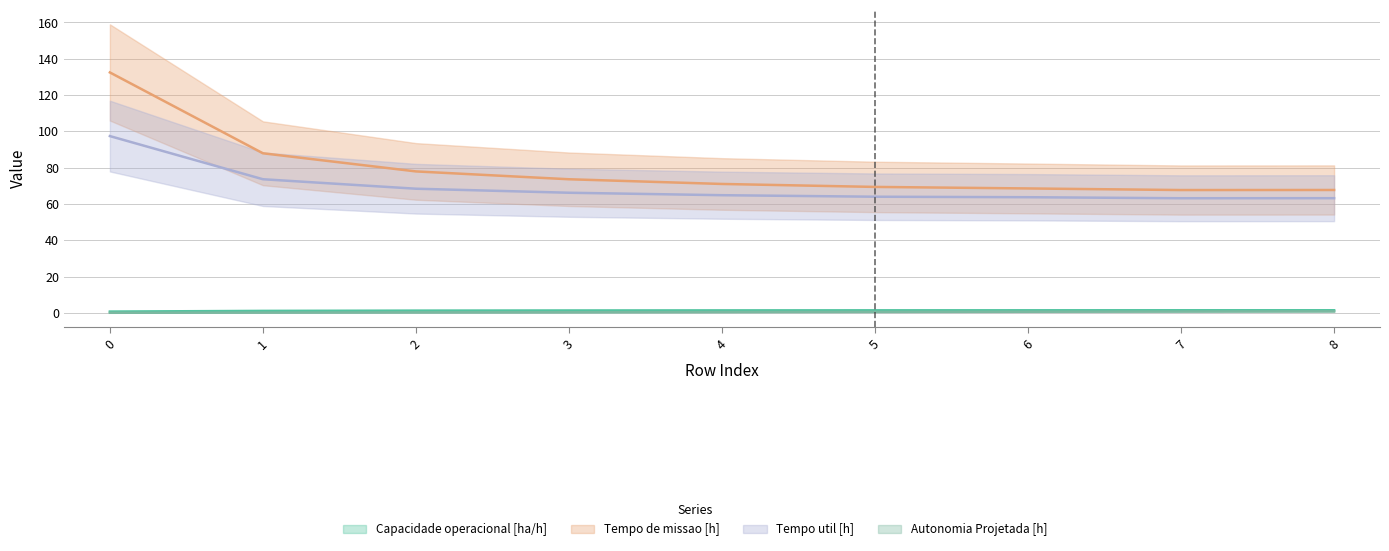

True or false: Tempo util [h] and Tempo de missao [h] cross at least once.

False